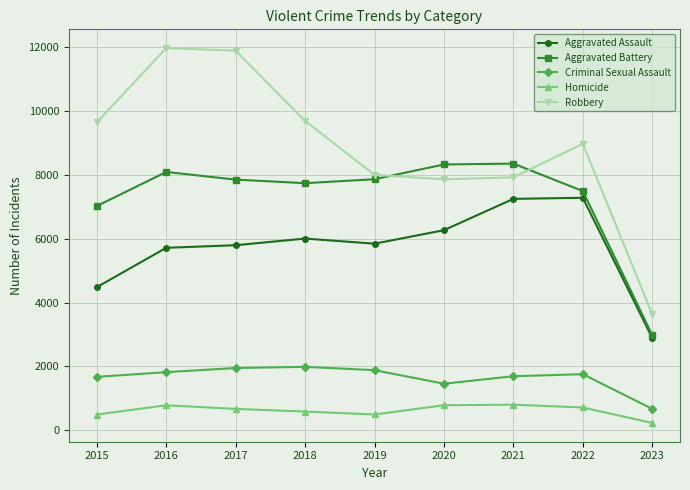

Which series has the largest total across all categories?

Robbery